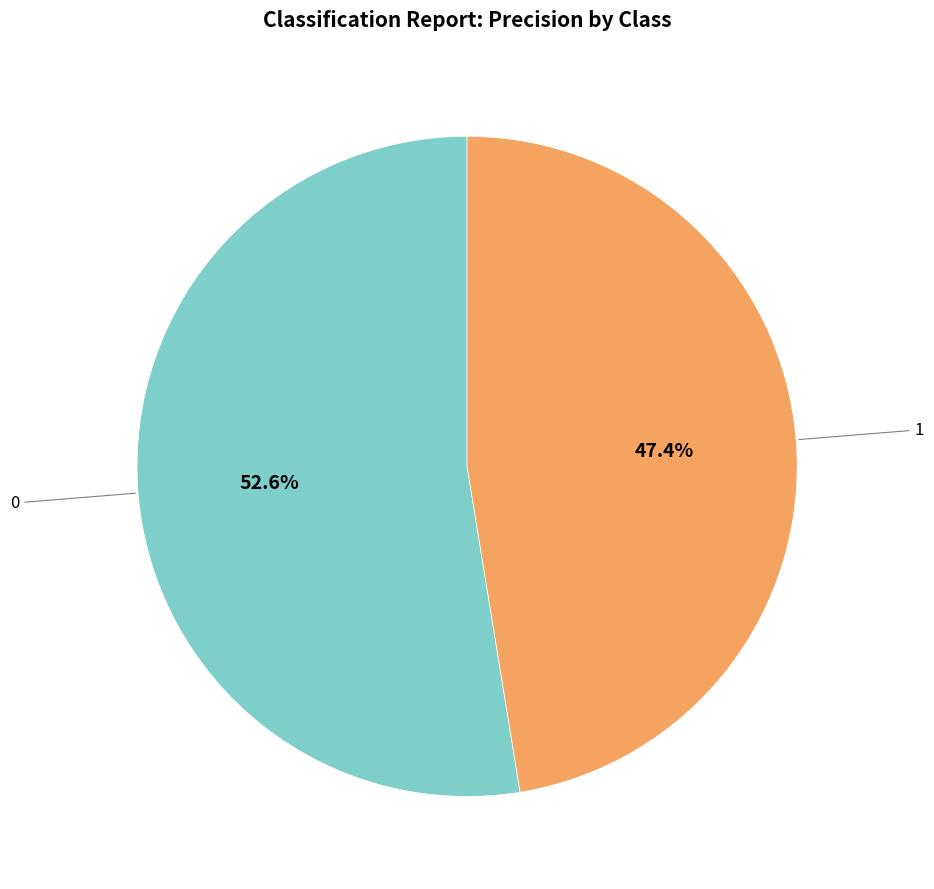

Does any single category account for the majority?

Yes